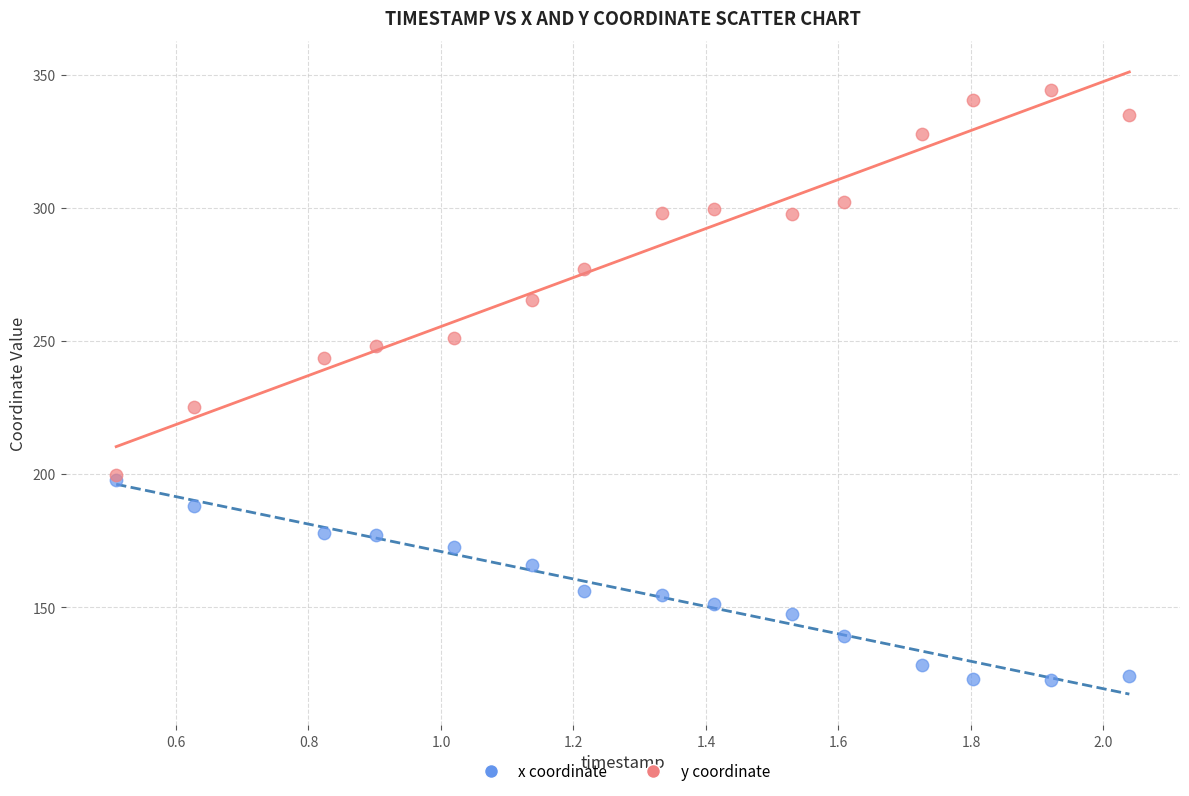

Across all series, what Y value is closest to 233?

225.3